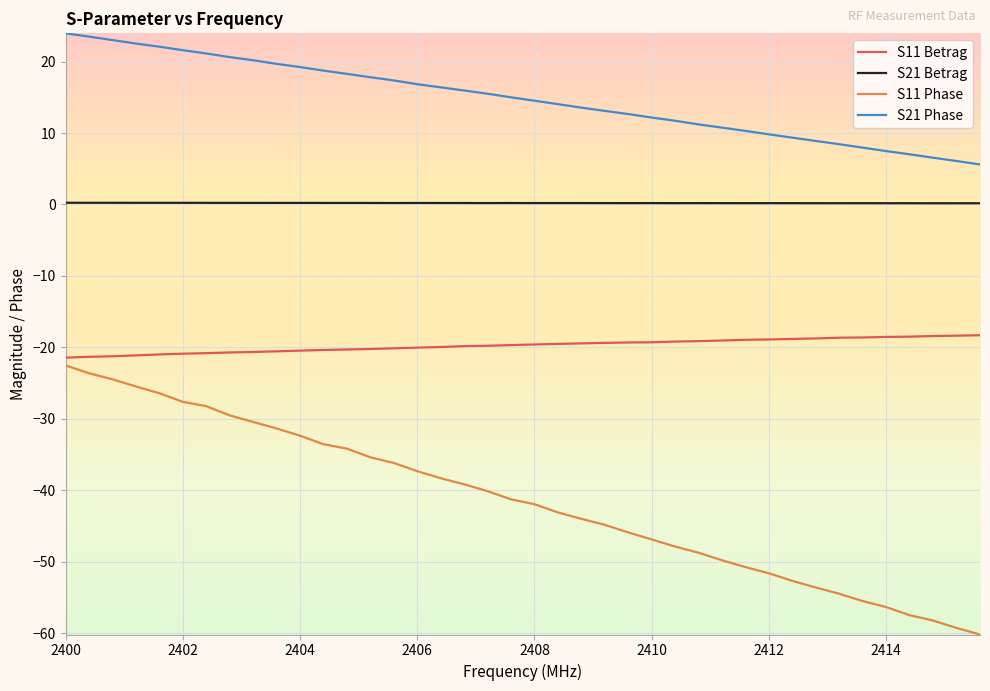

What is the maximum value for S11 Betrag?

-18.3